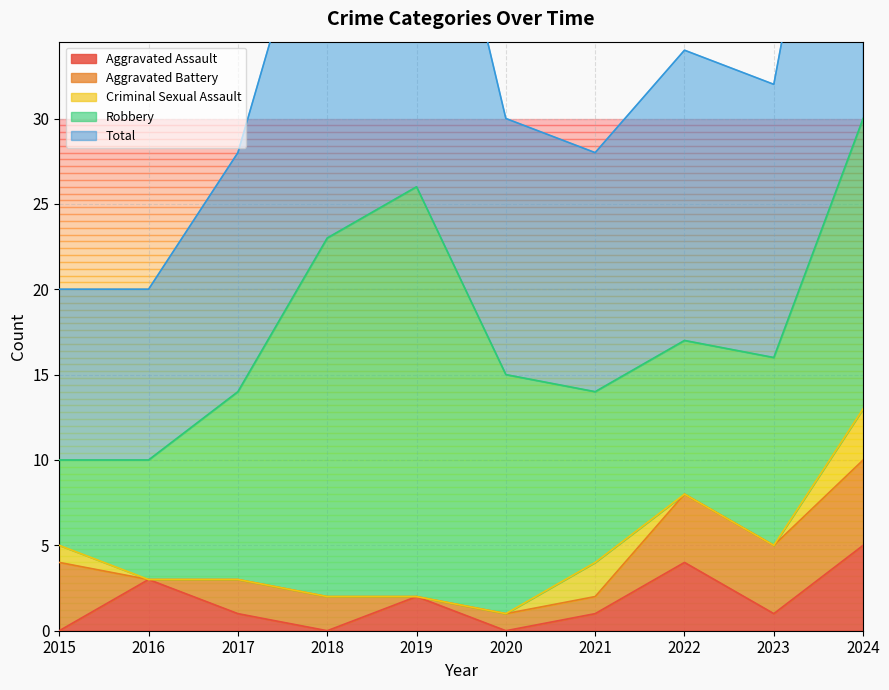

Reading right to left, transcribe all the data shown in this chart.

Aggravated Assault: 2024=5	2023=1	2022=4	2021=1	2020=0	2019=2	2018=0	2017=1	2016=3	2015=0
Aggravated Battery: 2024=5	2023=4	2022=4	2021=1	2020=1	2019=0	2018=2	2017=2	2016=0	2015=4
Criminal Sexual Assault: 2024=3	2023=0	2022=0	2021=2	2020=0	2019=0	2018=0	2017=0	2016=0	2015=1
Robbery: 2024=17	2023=11	2022=9	2021=10	2020=14	2019=24	2018=21	2017=11	2016=7	2015=5
Total: 2024=30	2023=16	2022=17	2021=14	2020=15	2019=26	2018=23	2017=14	2016=10	2015=10